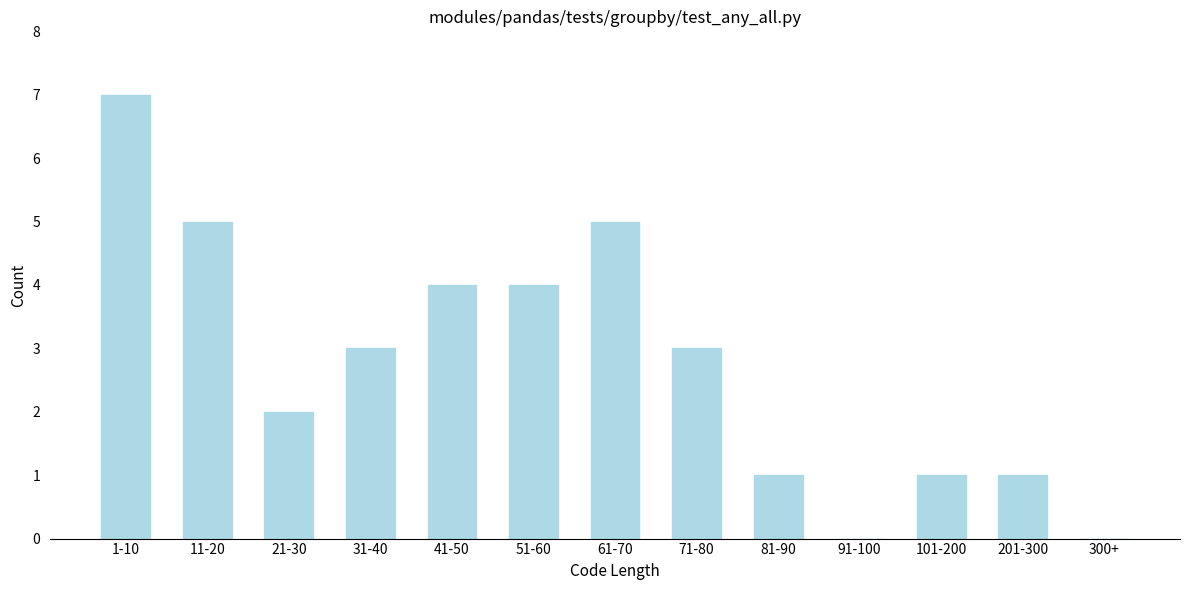

Reading right to left, list all the values displayed in this chart.

300+=0	201-300=1	101-200=1	91-100=0	81-90=1	71-80=3	61-70=5	51-60=4	41-50=4	31-40=3	21-30=2	11-20=5	1-10=7